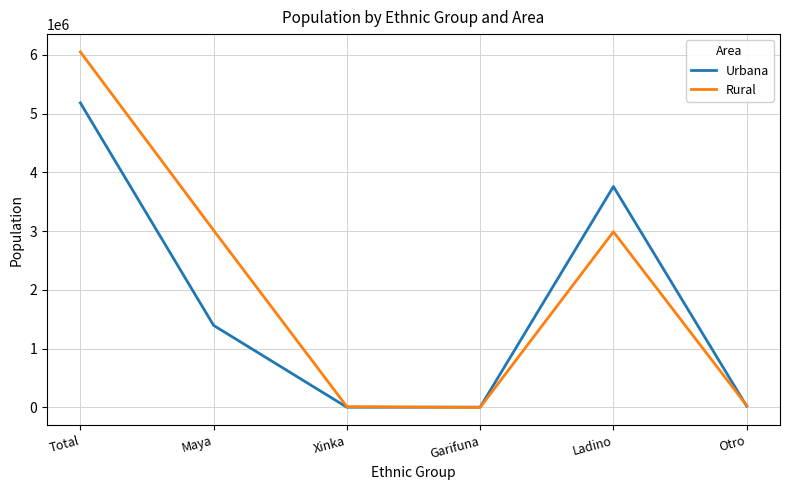

List the series in order of their overall mean, highest first.

Rural, Urbana